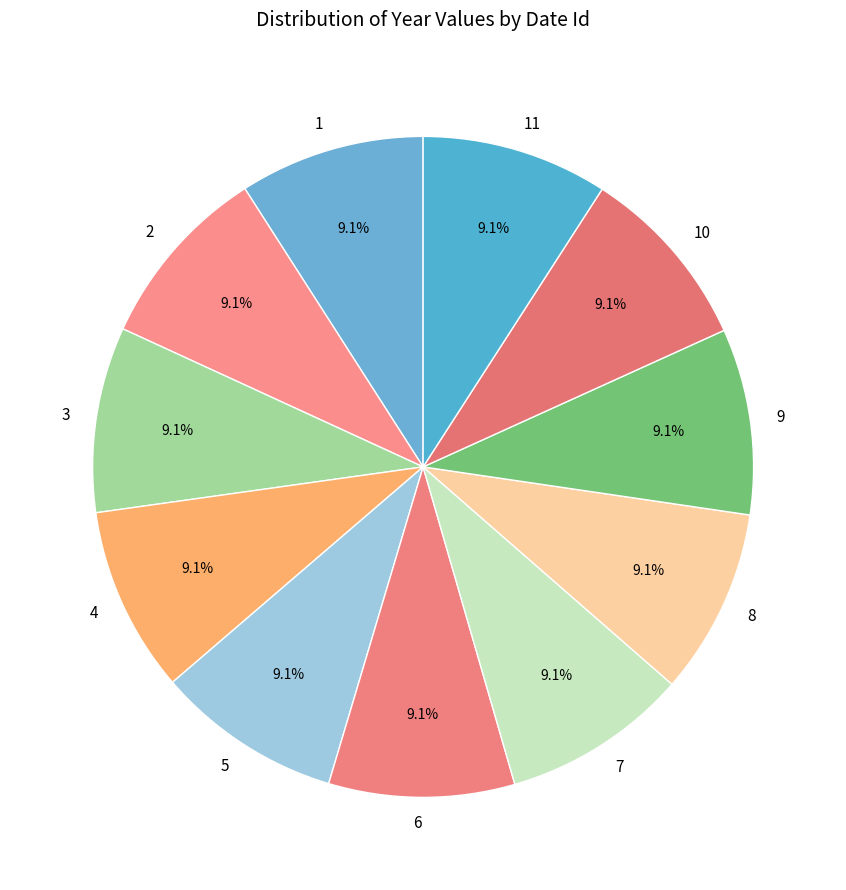

What is the ratio of the value at 8 to the value at 6?

1.0